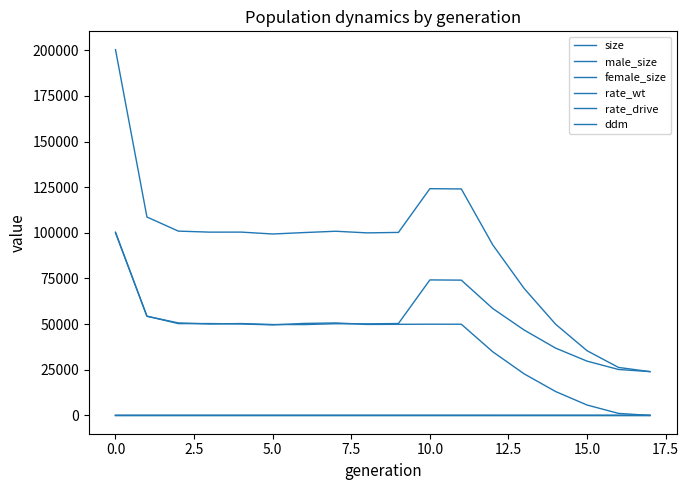

What is the difference between the second highest and minimum values in the ddm series?

1.0